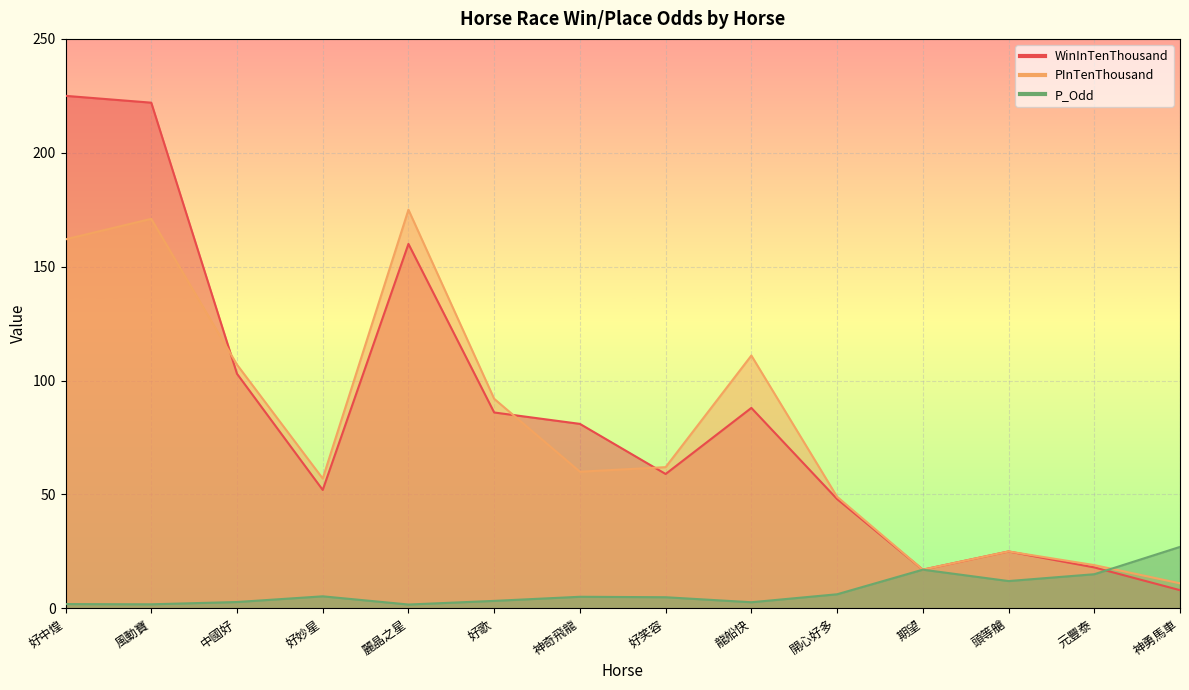

In P_Odd, how many points are higher than both neighbors (excluding endpoints)?

3